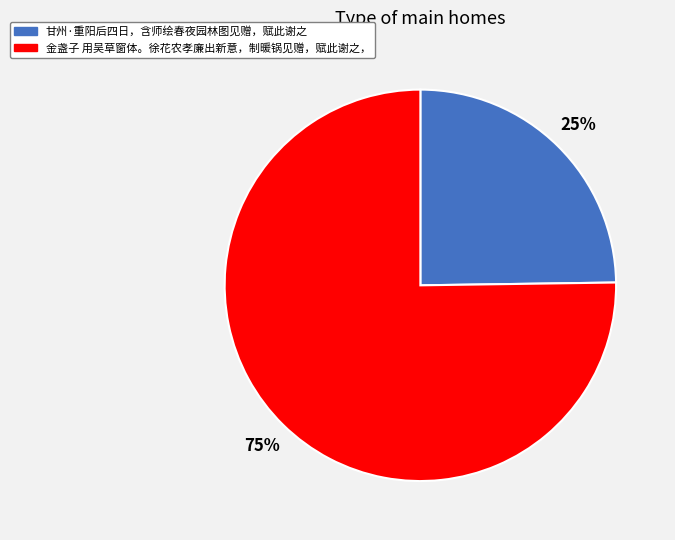

Is 金盏子 用吴草窗体。徐花农孝廉出新意，制暖锅见赠，赋此谢之， the majority of the pie?

Yes